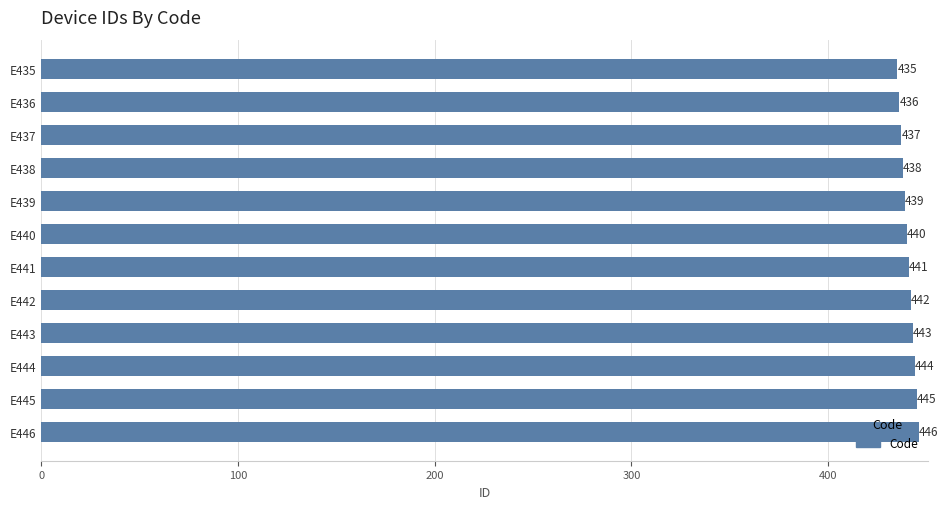

Where is the data nearest to the value 440?

E440